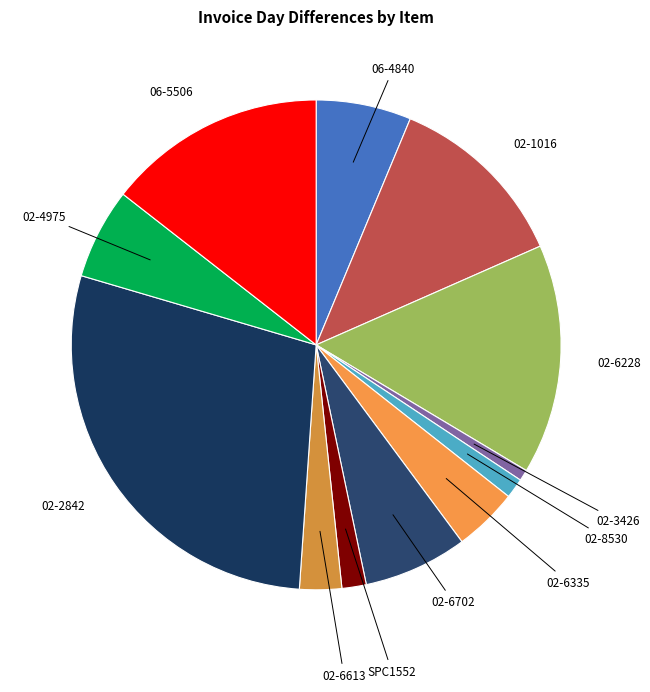

What is the smallest slice in the pie chart?

02-3426